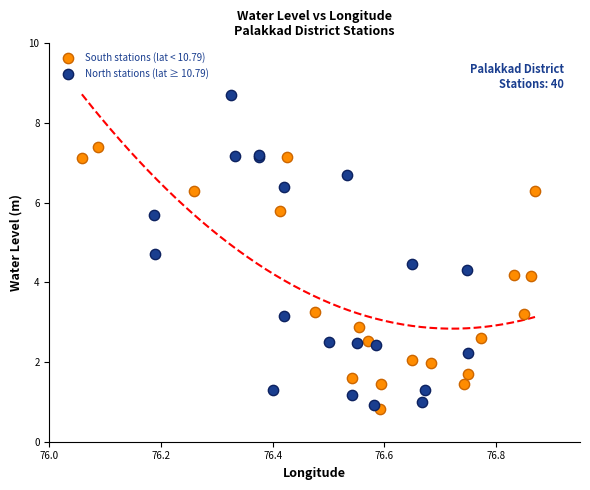

Which series reaches the maximum Y coordinate?

North stations (lat ≥ 10.79)